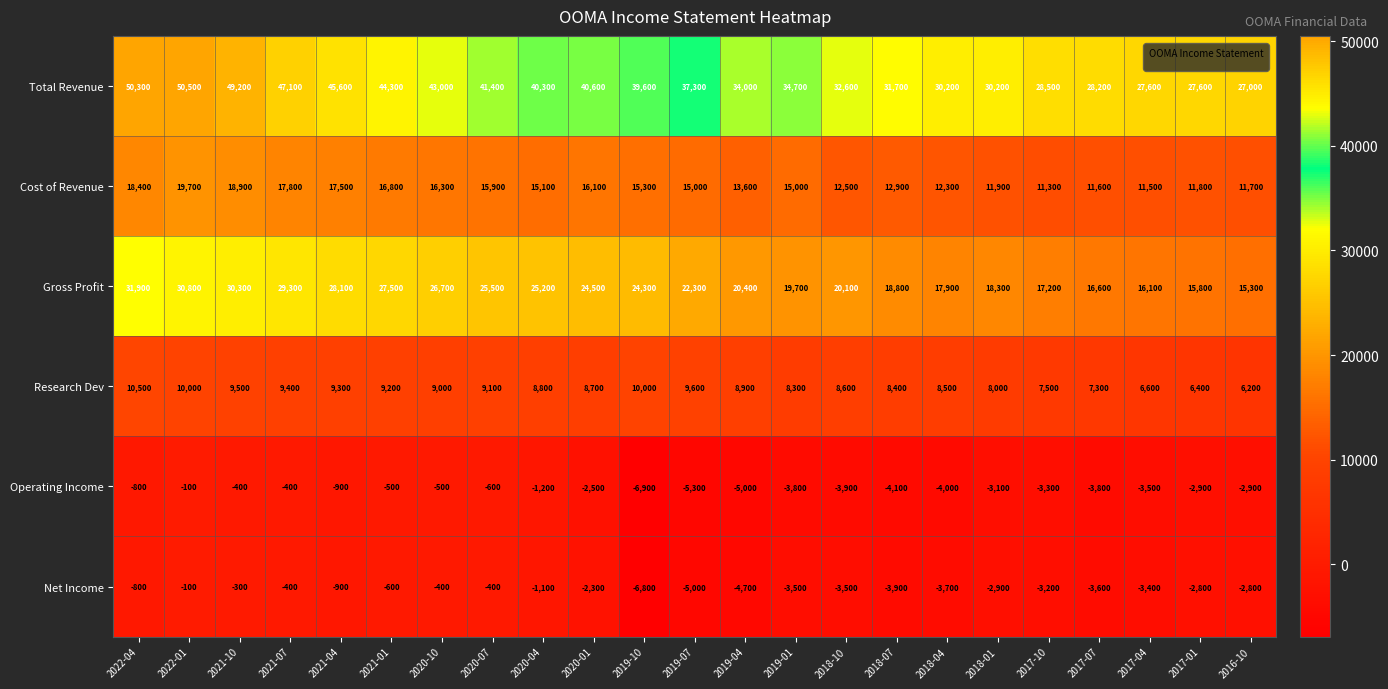

Is it true that Cost of Revenue equals 15100 at 2020-04?

True